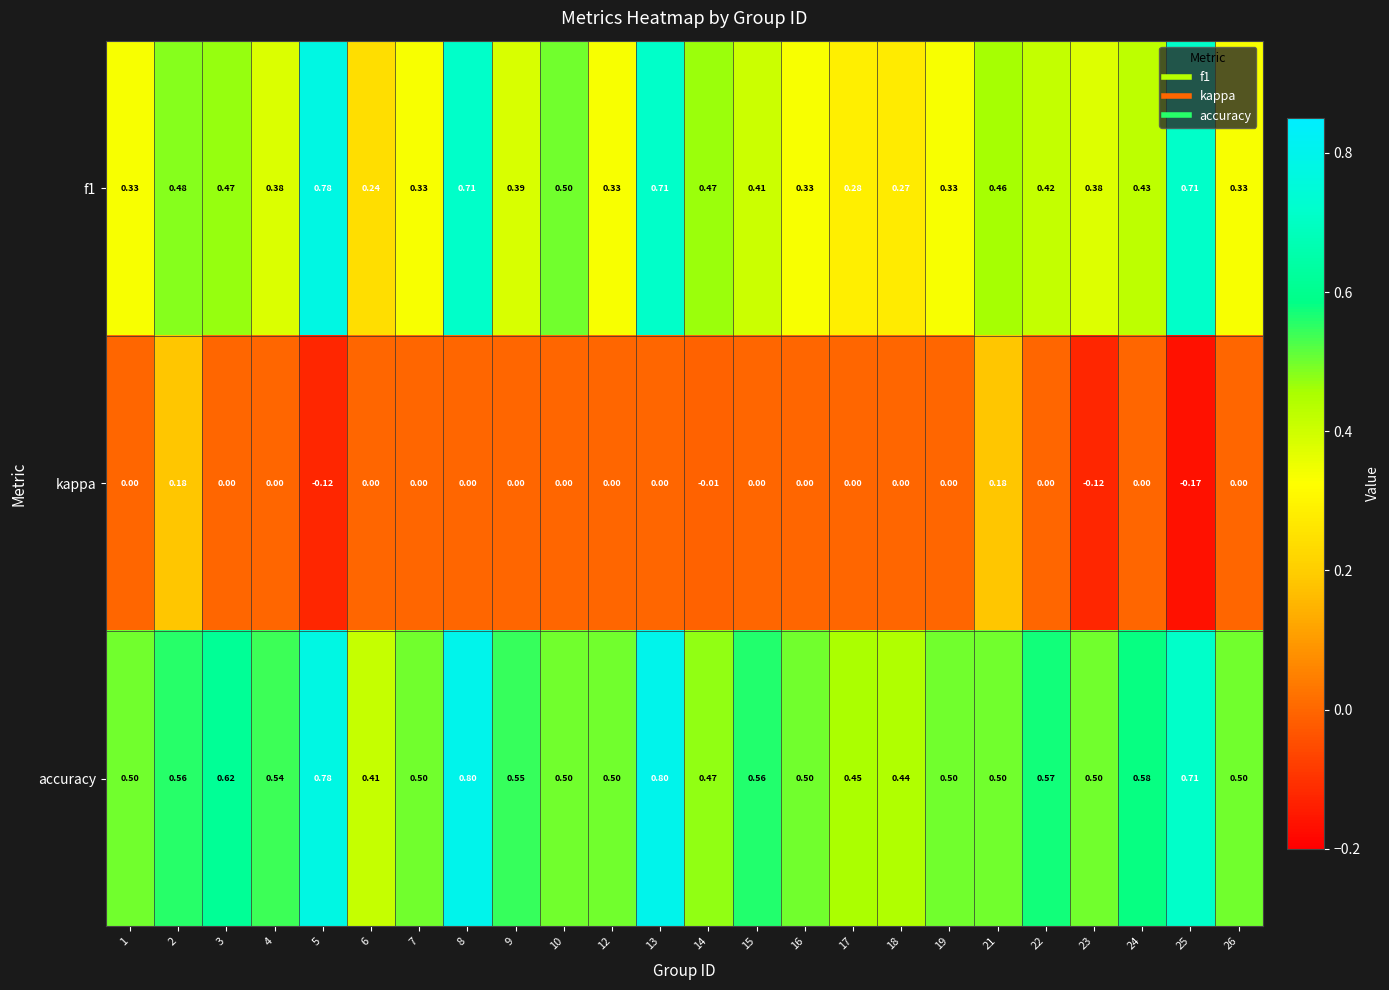

How many categories are shown in the chart?

24